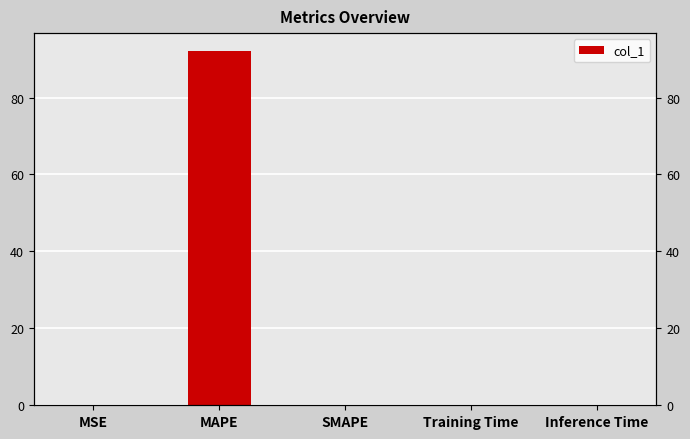

Reading left to right, transcribe all the data shown in this chart.

MSE=0.1	MAPE=92.1	SMAPE=0.0	Training Time=0.0	Inference Time=0.0